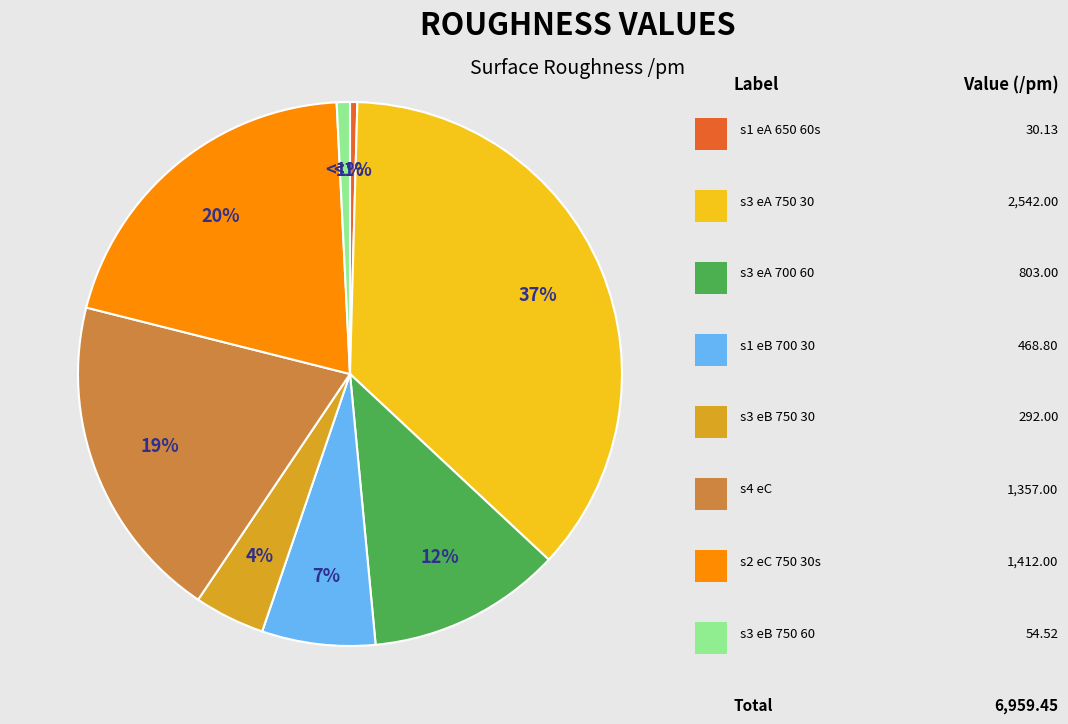

Count the number of slices in the pie.

8